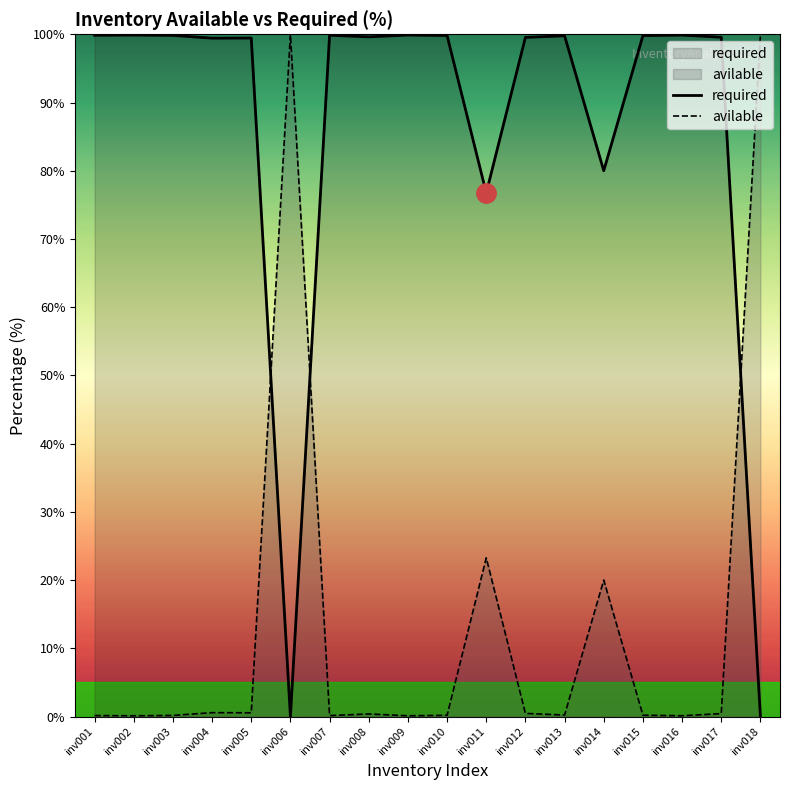

At inv012, list the series in order from smallest to largest.

avilable, required